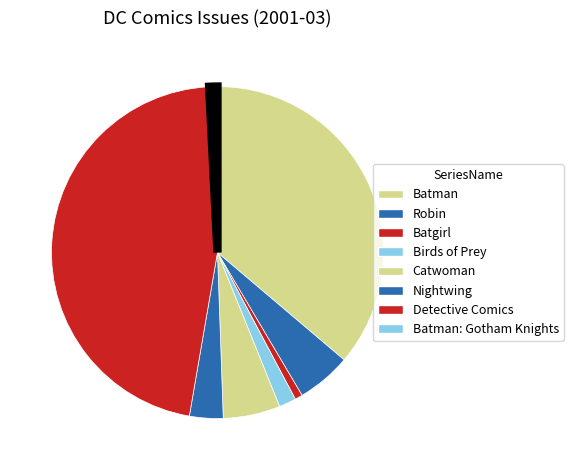

How many segments does this pie chart have?

8